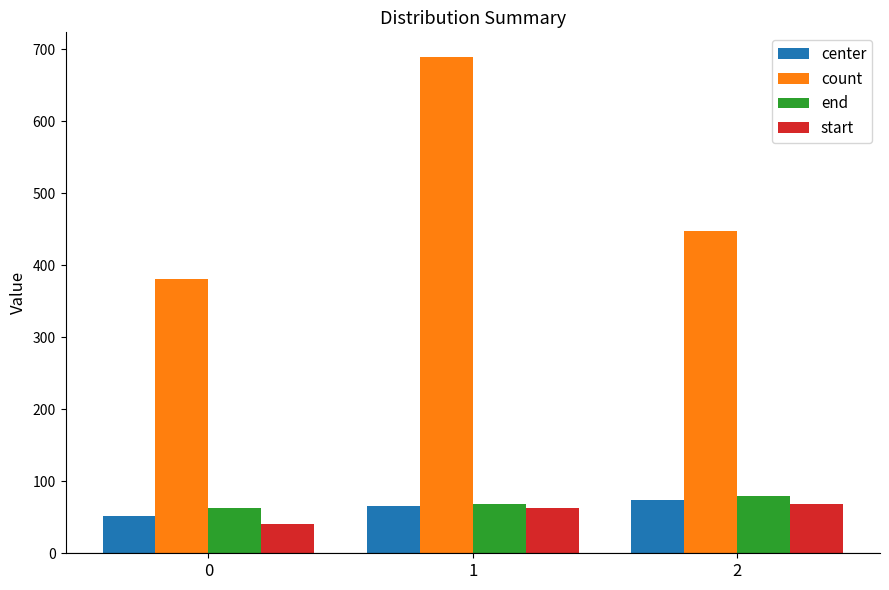

What is the sum of the end values at 1 and 2?

147.0